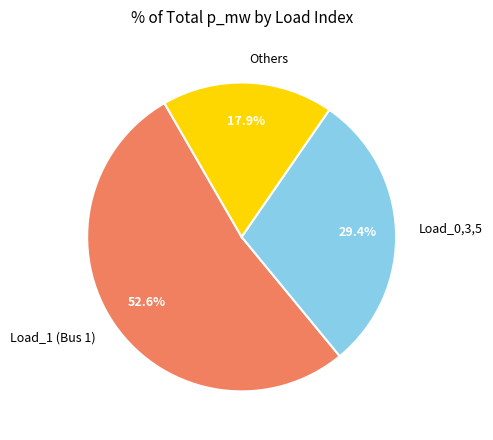

How many slices are in this pie chart?

3